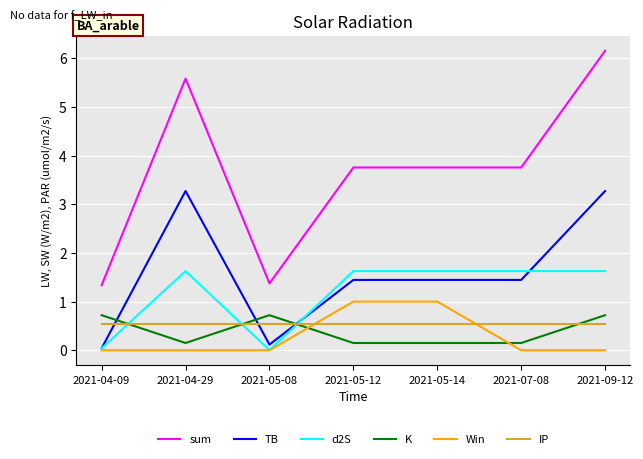

In K, how many points are higher than both neighbors (excluding endpoints)?

1